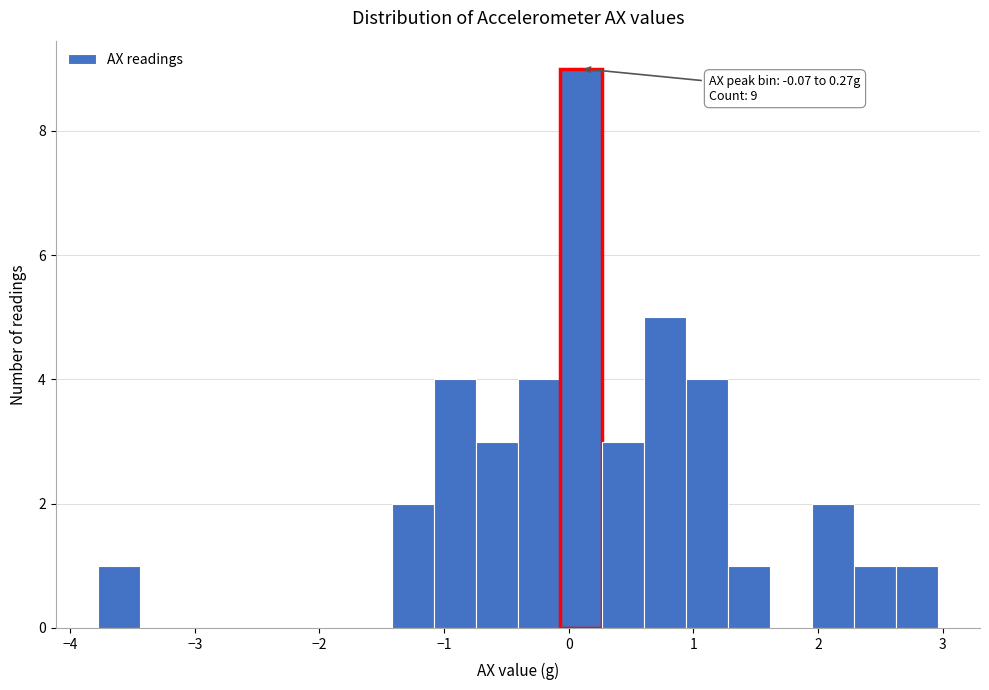

Around what value on the x-axis is the tallest bar? Give the approximate position of its centre, as read against the axis.

0.1